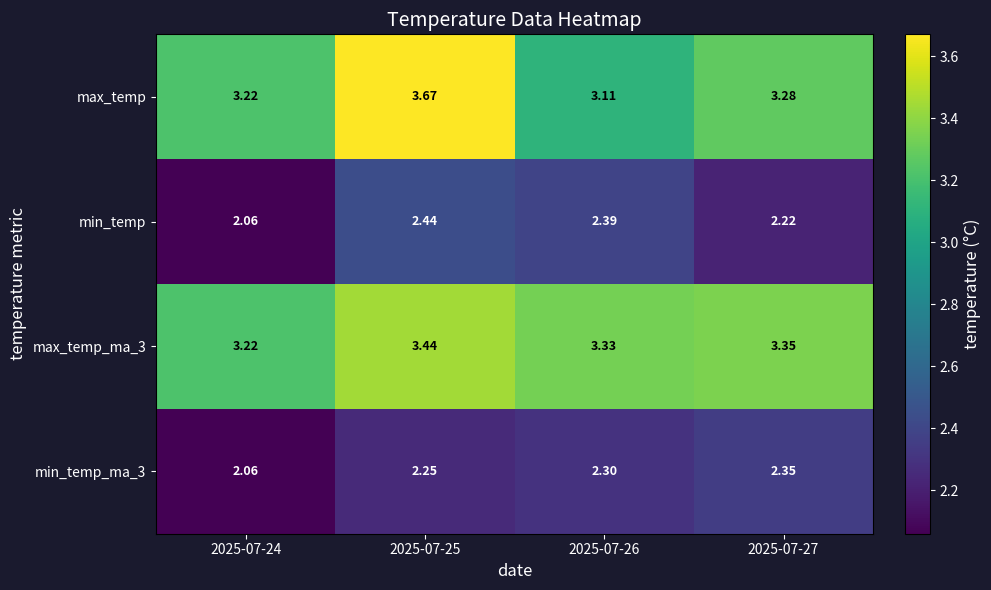

What is the total value across all series at 2025-07-24?

10.6